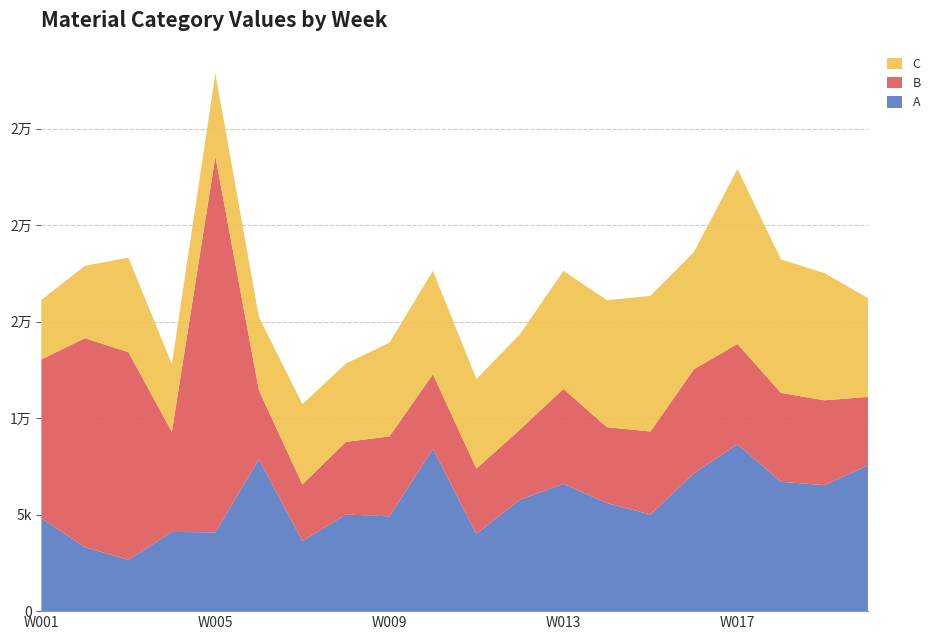

Reading right to left, extract all data points from this chart.

A: W020=7558	W019=6532	W018=6705	W017=8651	W016=7145	W015=5009	W014=5603	W013=6601	W012=5776	W011=4008	W010=8407	W009=4915	W008=5009	W007=3634	W006=7871	W005=4083	W004=4108	W003=2657	W002=3314	W001=4818
B: W020=3548	W019=4396	W018=4610	W017=5199	W016=5395	W015=4304	W014=3934	W013=4920	W012=3634	W011=3381	W010=3870	W009=4141	W008=3766	W007=2935	W006=3582	W005=19485	W004=5184	W003=10769	W002=10833	W001=8229
C: W020=5117	W019=6599	W018=6915	W017=9071	W016=6075	W015=7030	W014=6583	W013=6118	W012=4941	W011=4642	W010=5362	W009=4860	W008=4058	W007=4159	W006=3796	W005=4310	W004=3511	W003=4902	W002=3750	W001=3089